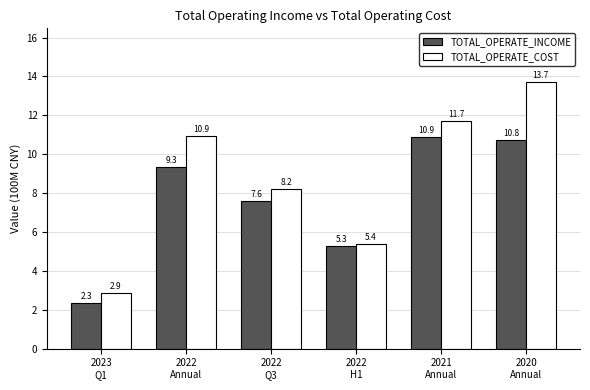

What is the label of the 5th bar from the left?

2021
Annual